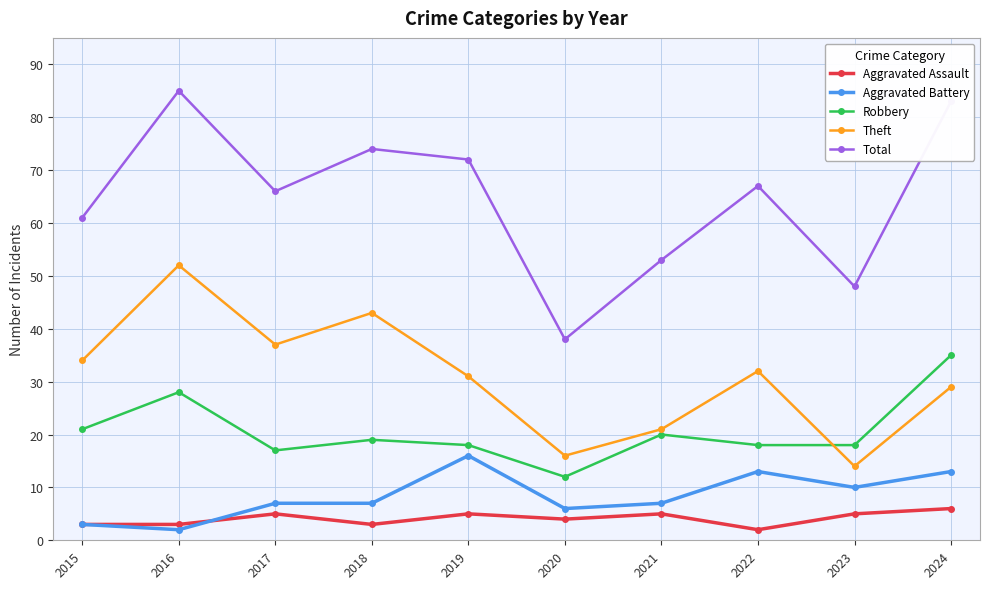

What is the value of the Aggravated Battery point at the 7th from the left?

7